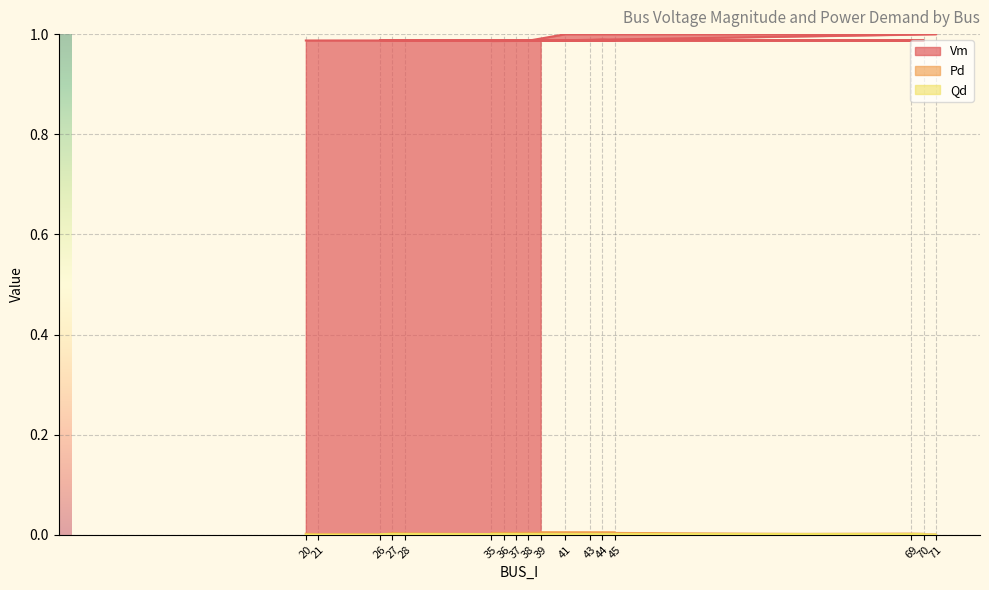

Read the Vm value at 69.

1.0